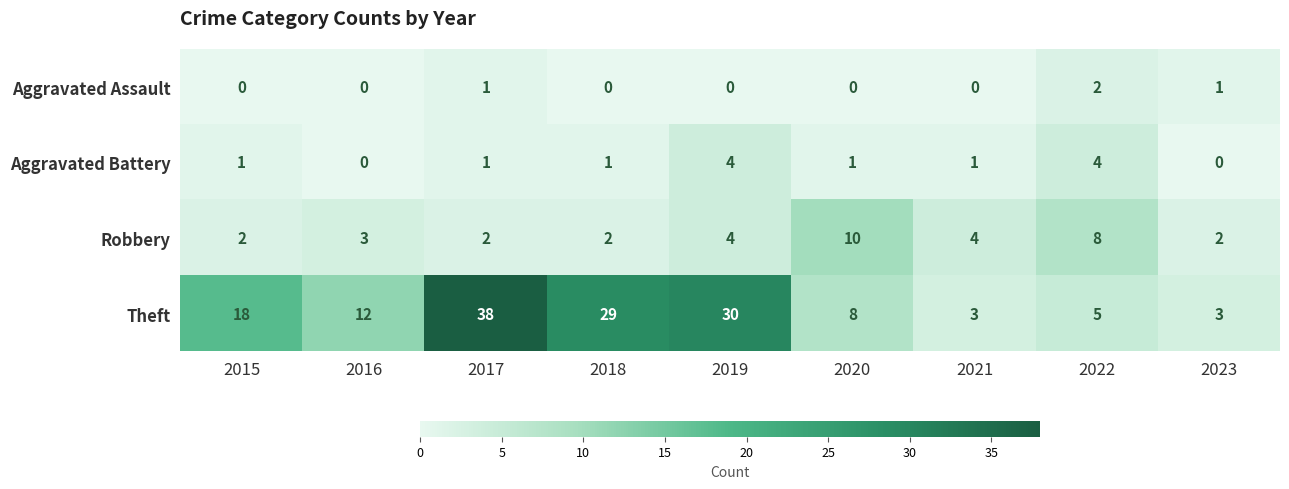

How many Robbery values are between 2 and 4?

7